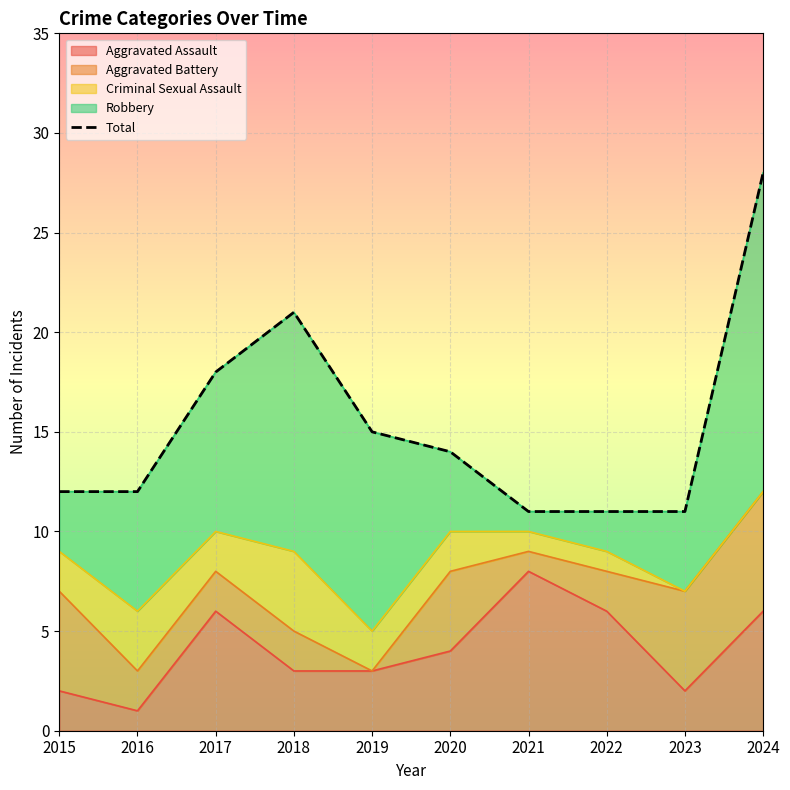

What is the difference between the values at 2019 and 2020?

1